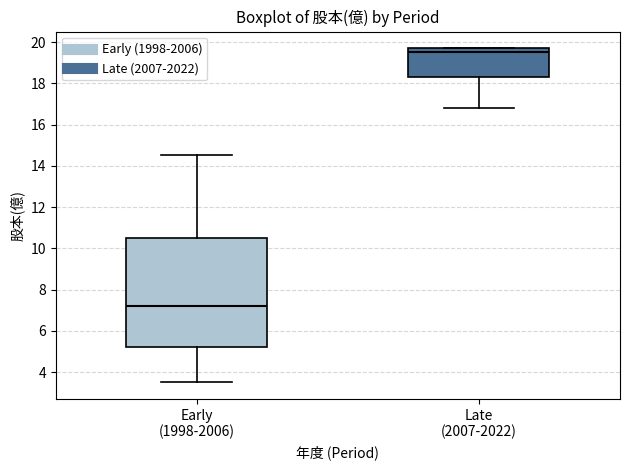

Which box is the tallest, from its lower edge to its upper edge?

Early (1998-2006)